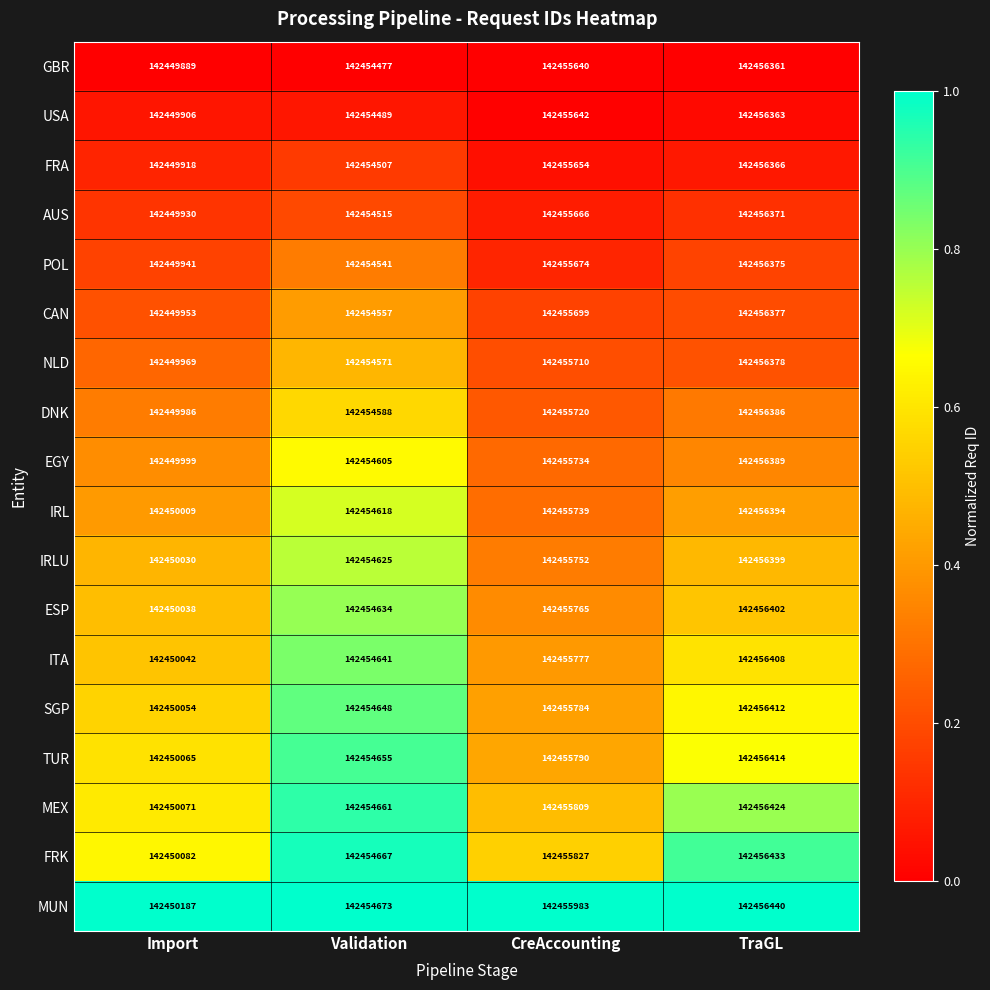

Which series has the largest total across all categories?

MUN